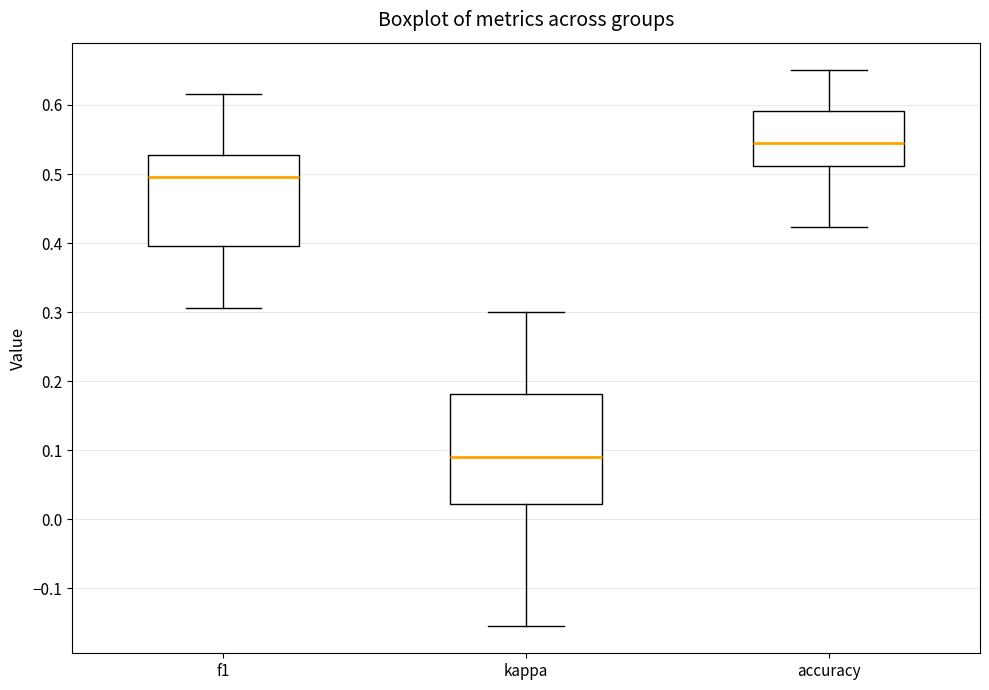

Reading left to right, read every box against the y-axis: the position of its median line, the range the box covers, and the ends of its whiskers. The values are not printed on the chart, so give them approximately, as read against the axis.

f1: median 0.50, box 0.40 to 0.53, whiskers 0.31 to 0.62
kappa: median 0.09, box 0.02 to 0.18, whiskers -0.15 to 0.30
accuracy: median 0.55, box 0.51 to 0.59, whiskers 0.42 to 0.65